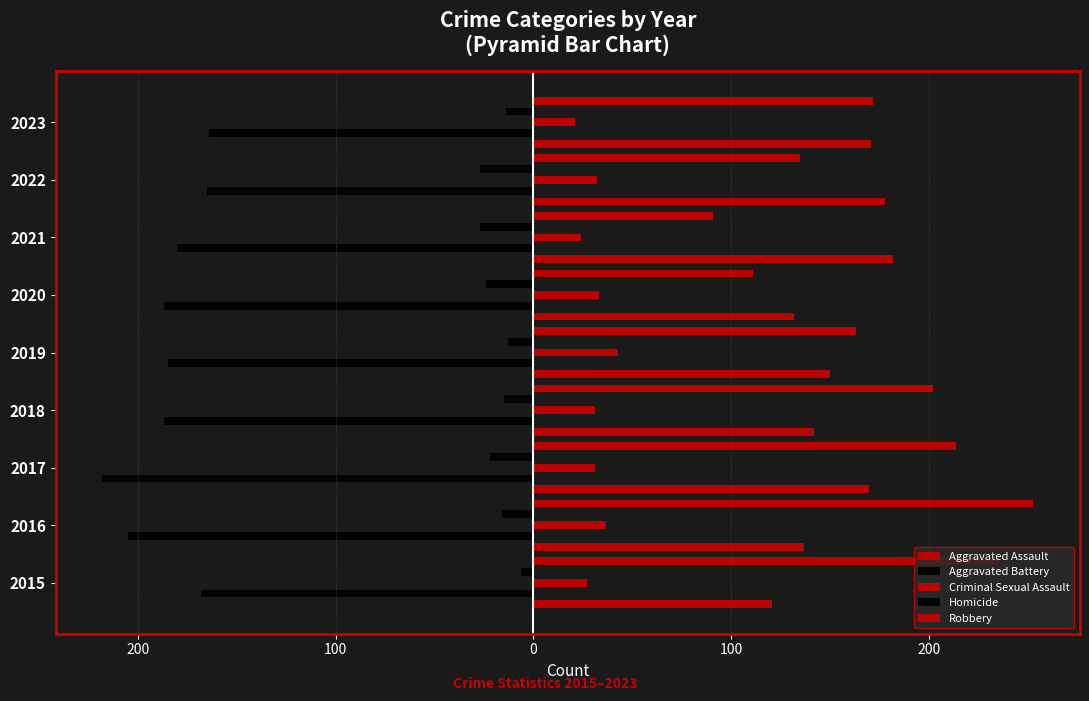

How many groups of bars are there?

9